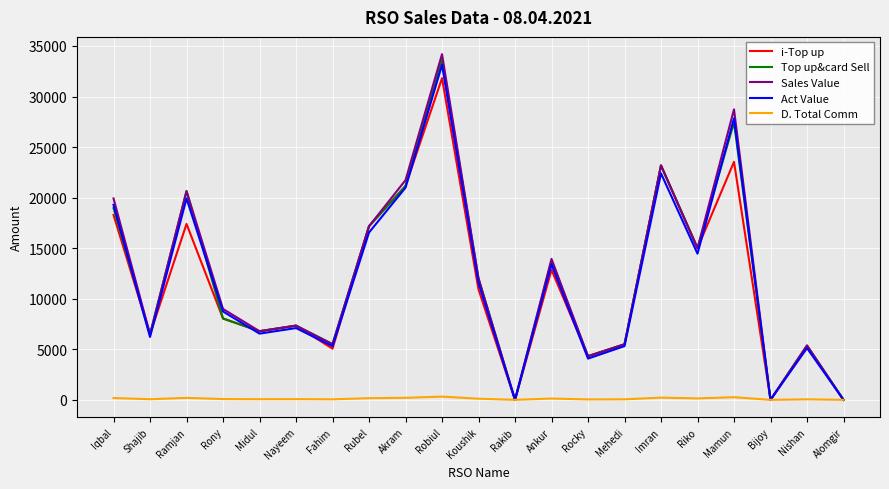

Is the value of Act Value at Mamun greater than the value of Sales Value at Nayeem?

Yes